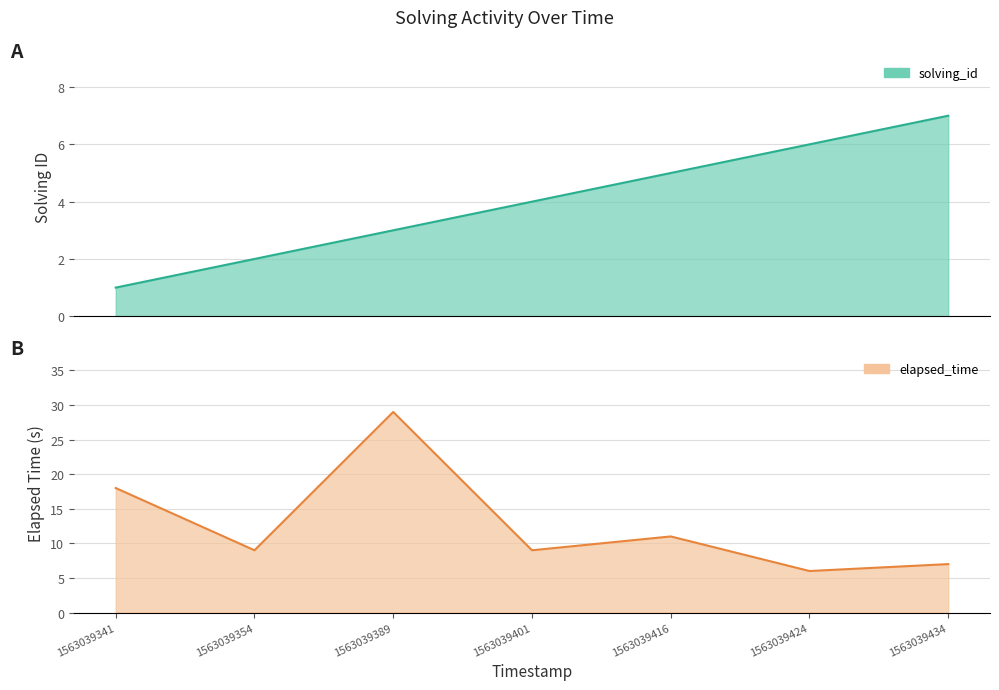

The elapsed_time series shows 9 at 1563039401. True or false?

True